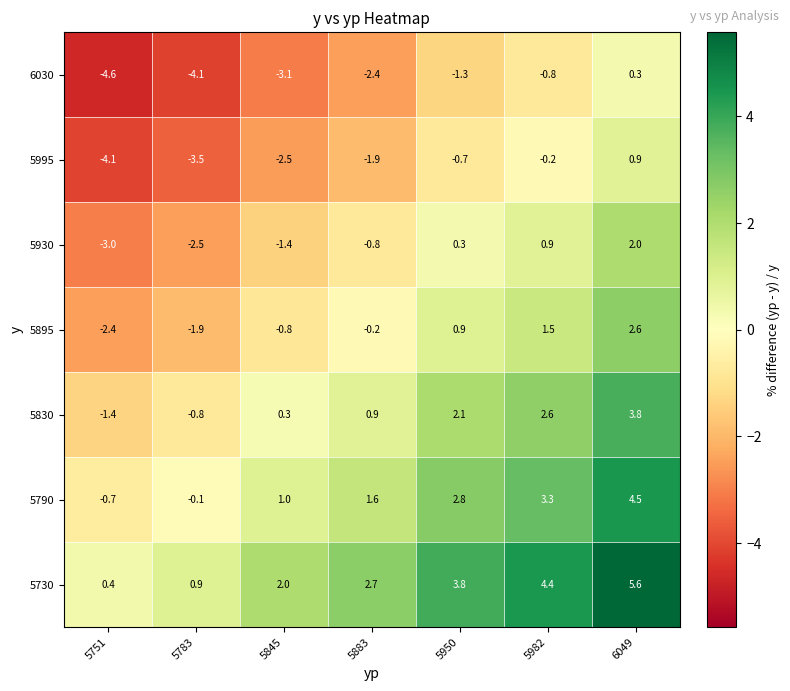

How many data points in 5830 are less than 0?

2